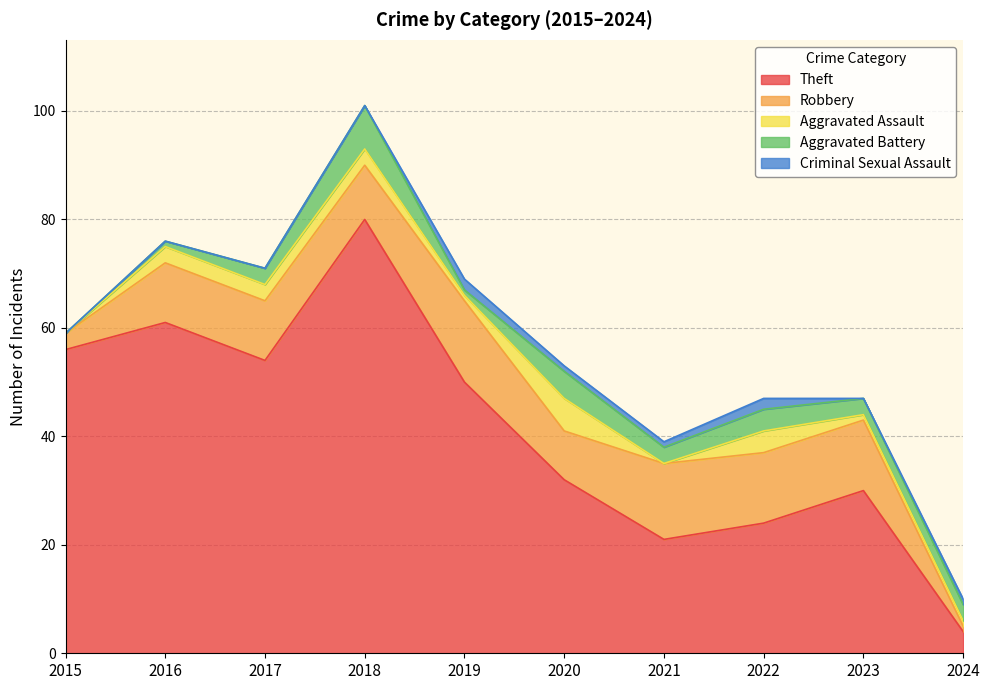

The Criminal Sexual Assault series shows 1 at 2021. True or false?

True